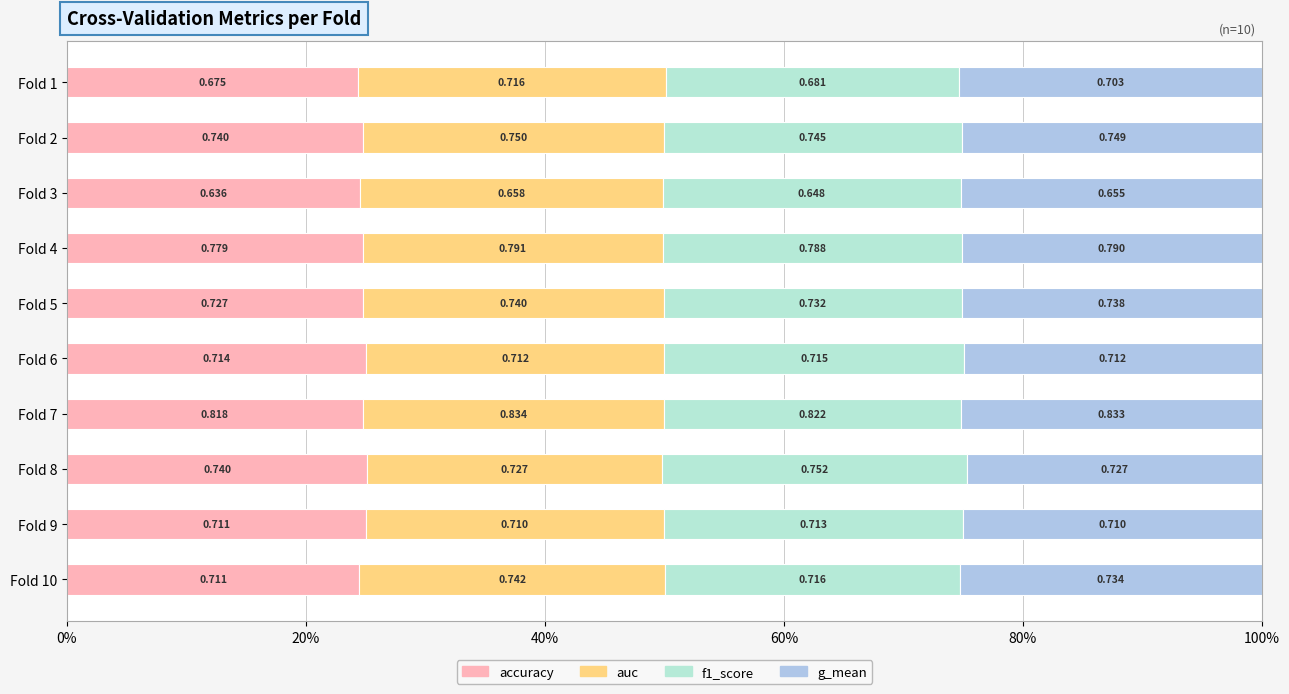

List the series in order of their overall mean, highest first.

auc, g_mean, f1_score, accuracy